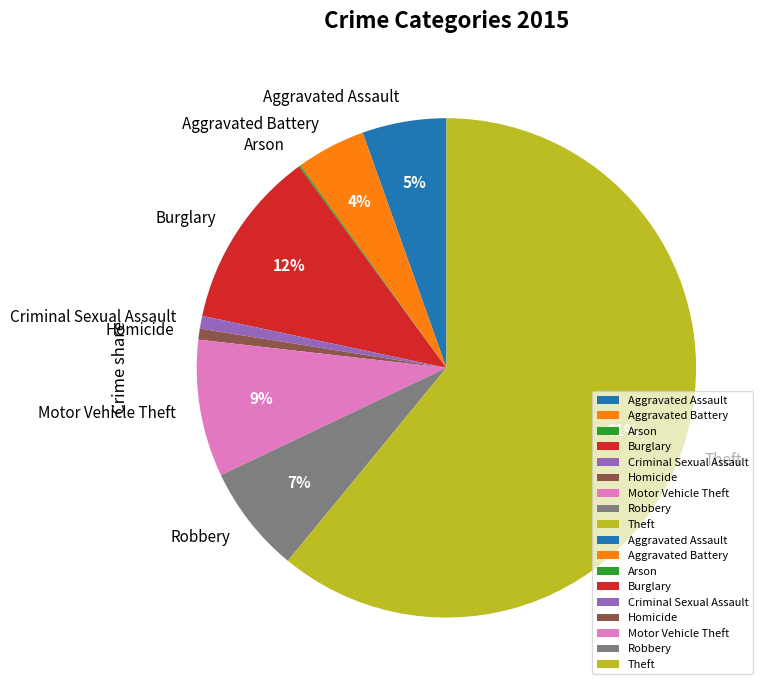

Which category has the biggest portion of the pie?

Theft